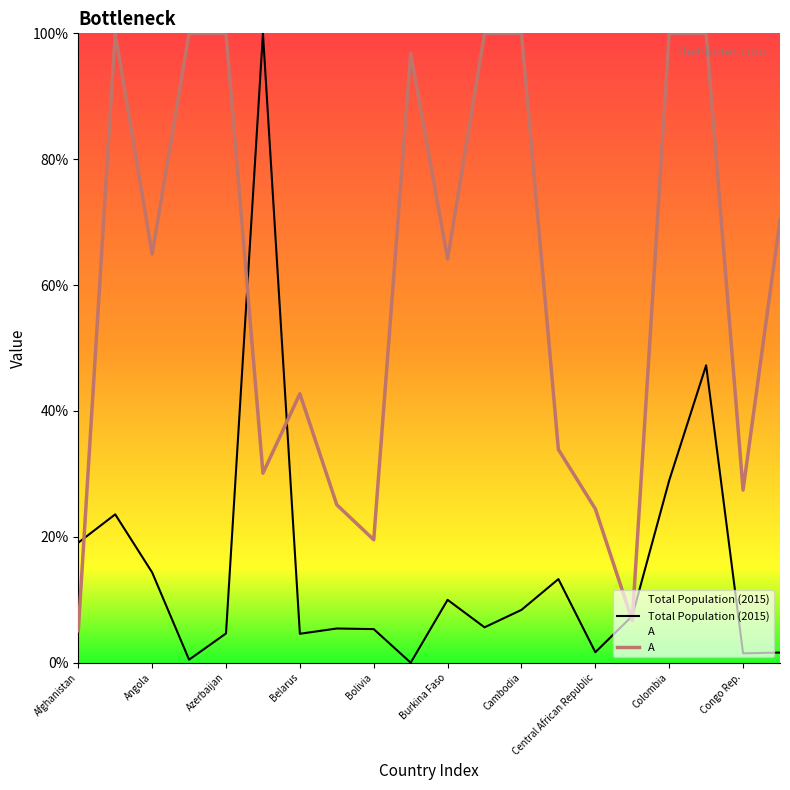

At which category is the sum across all series the highest?

Congo Dem. Rep.